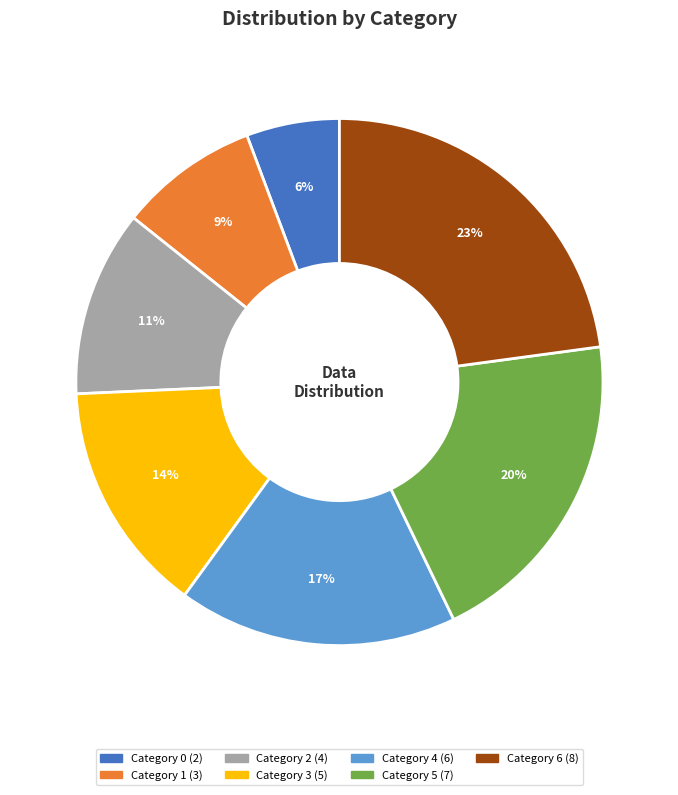

To the nearest percent, what is the difference between the largest and smallest slice percentages?

17%